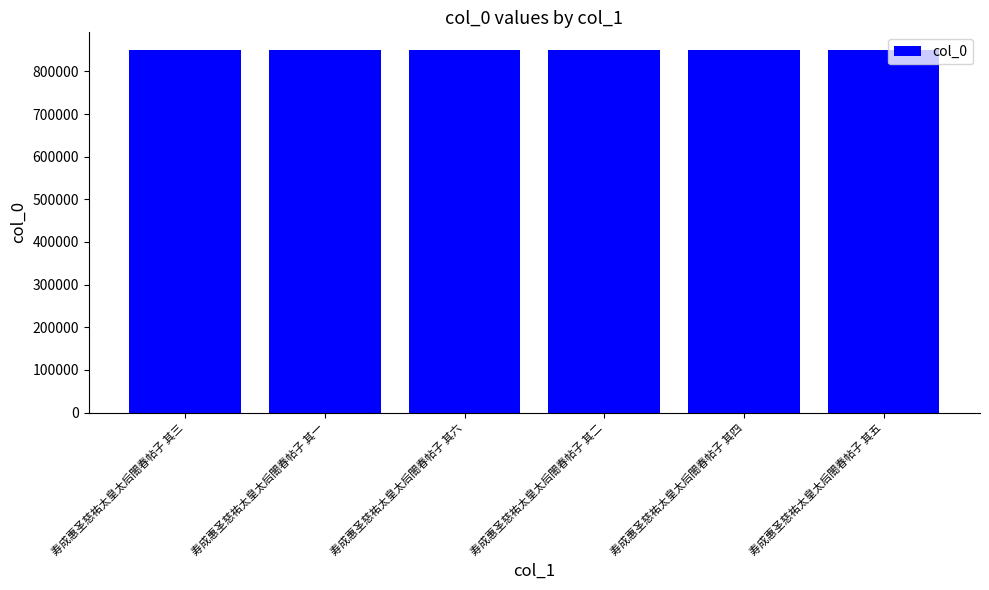

Count the number of data series in this chart.

1